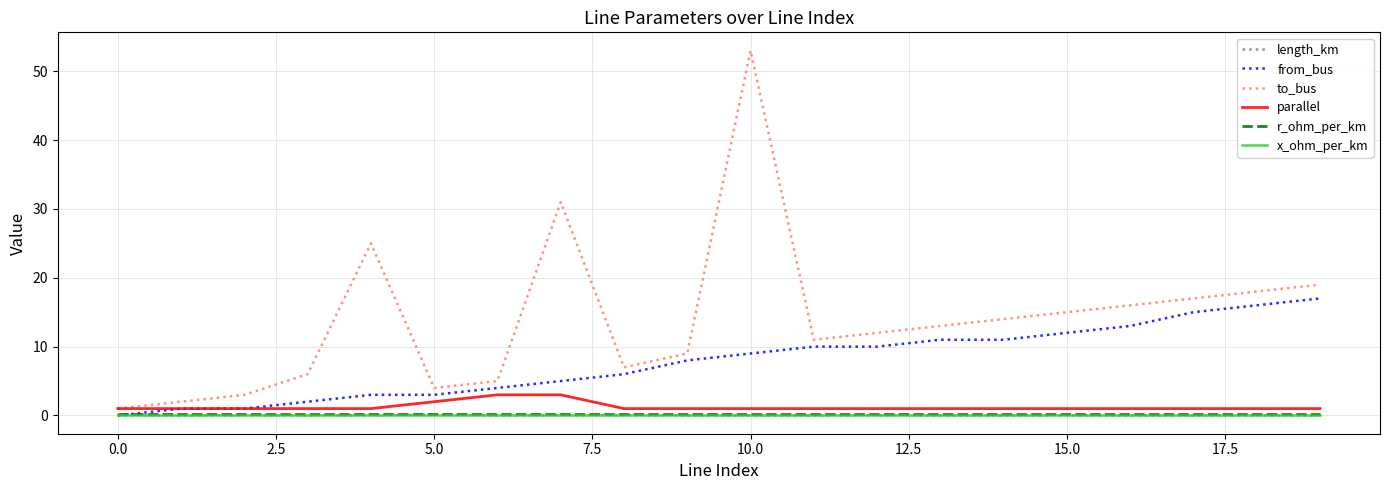

True or false: to_bus and x_ohm_per_km intersect in this chart.

False